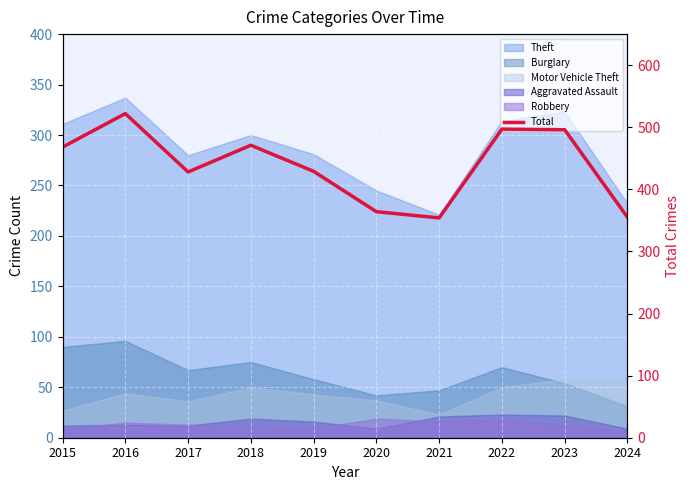

List the labels in order of value, smallest first.

2021, 2024, 2020, 2017, 2019, 2015, 2018, 2023, 2022, 2016